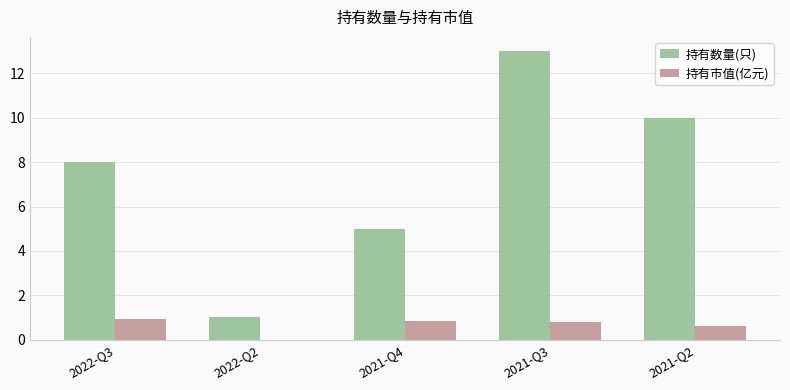

True or false: 持有数量(只) has a value of 8.0 at 2022-Q3.

True